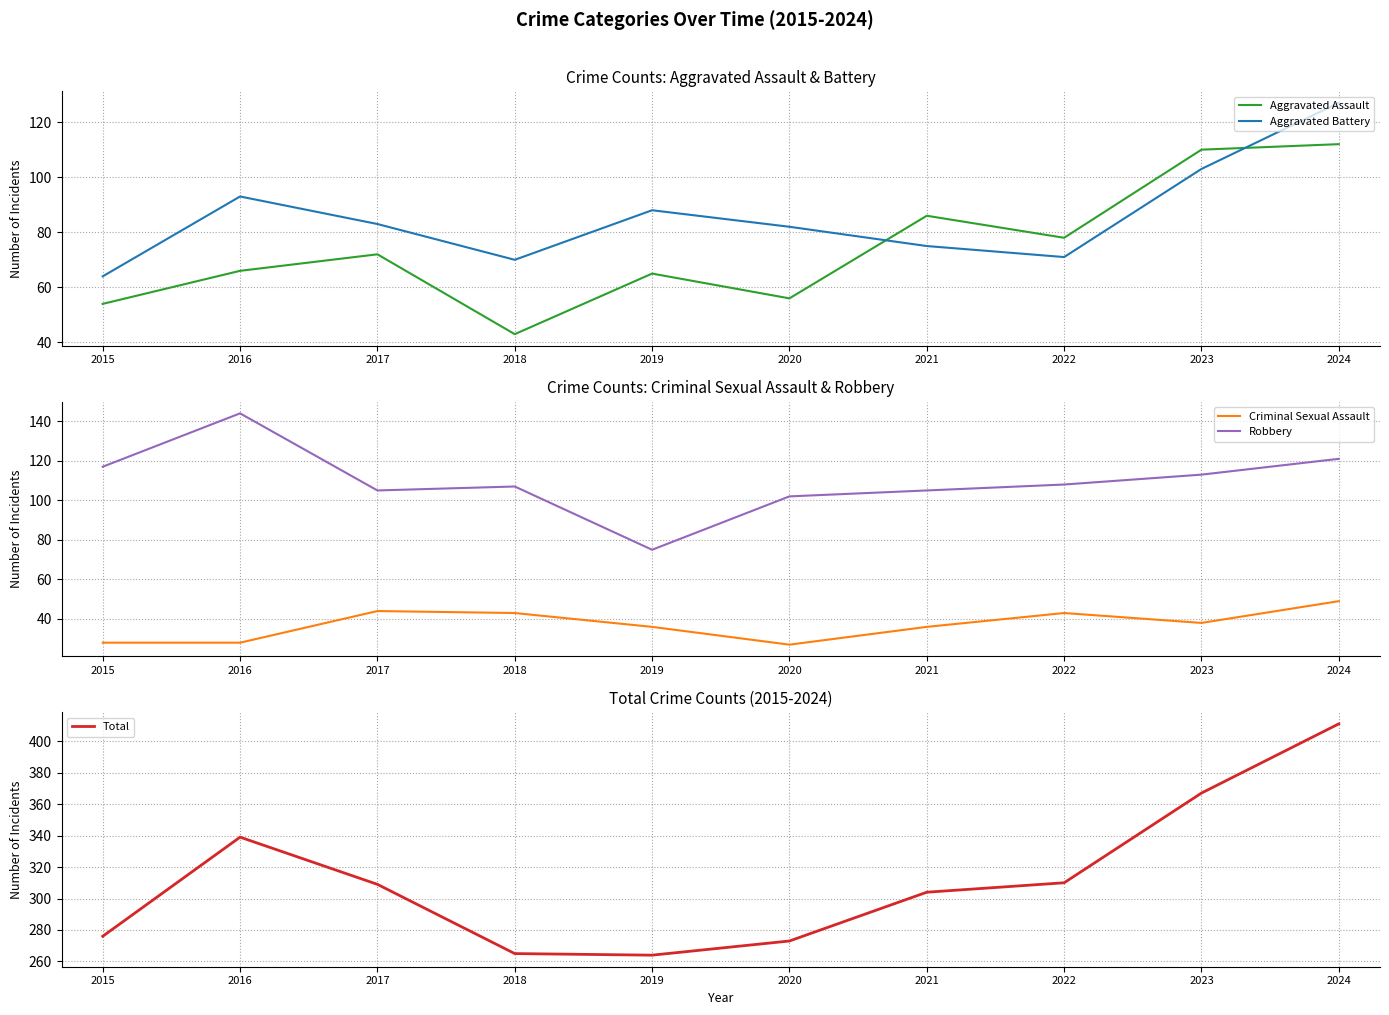

At which category does Total reach its first local peak?

2016